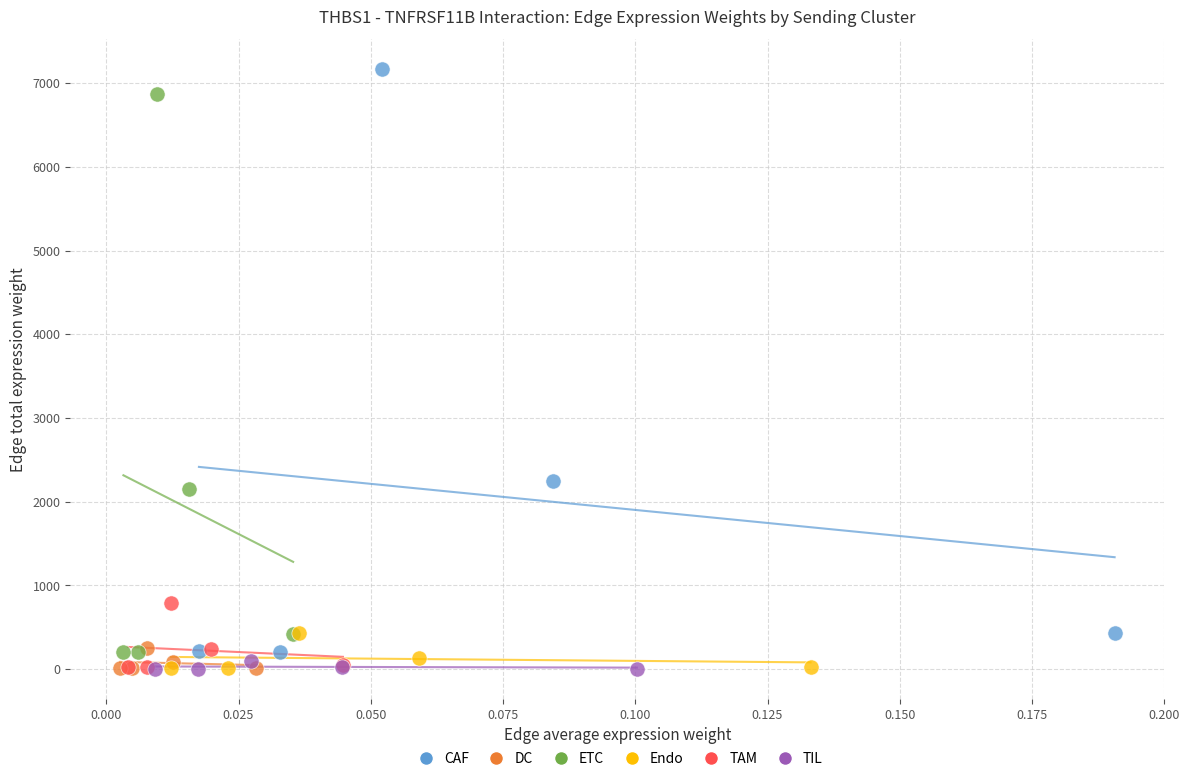

Which series has the widest spread of Y values?

CAF